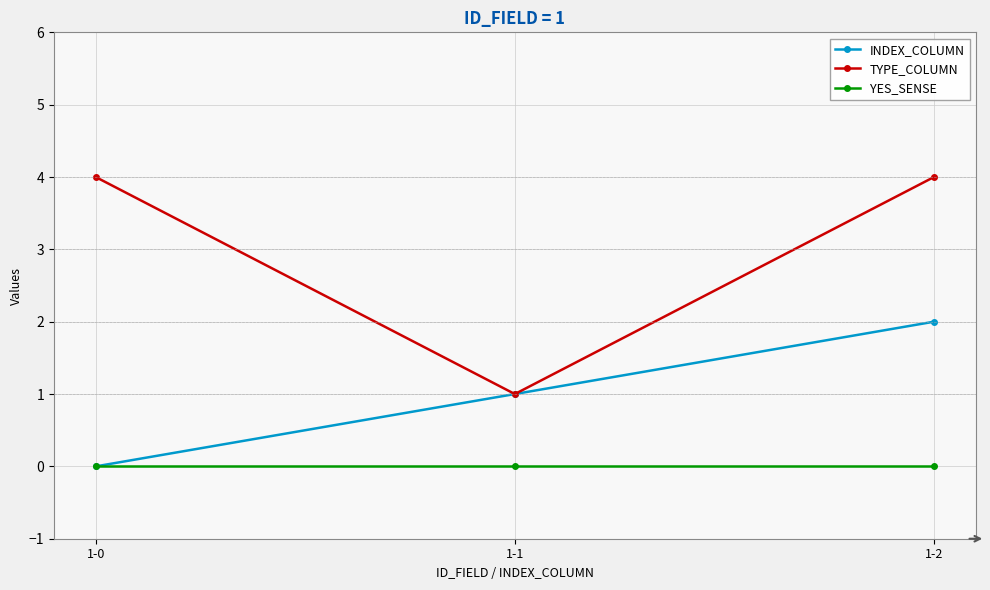

What are all the series names shown in the legend?

INDEX_COLUMN, TYPE_COLUMN, YES_SENSE